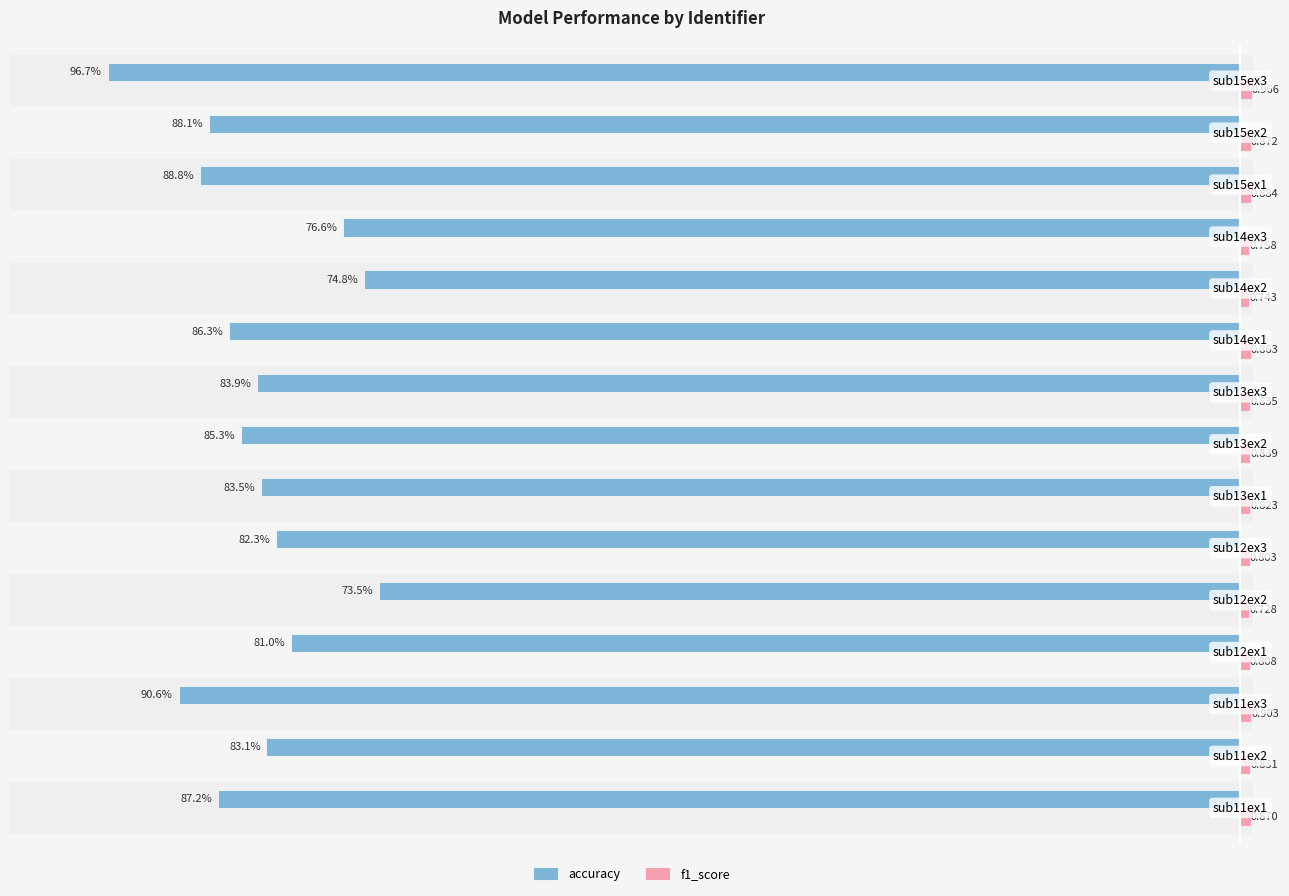

Which series has the widest spread of values?

accuracy